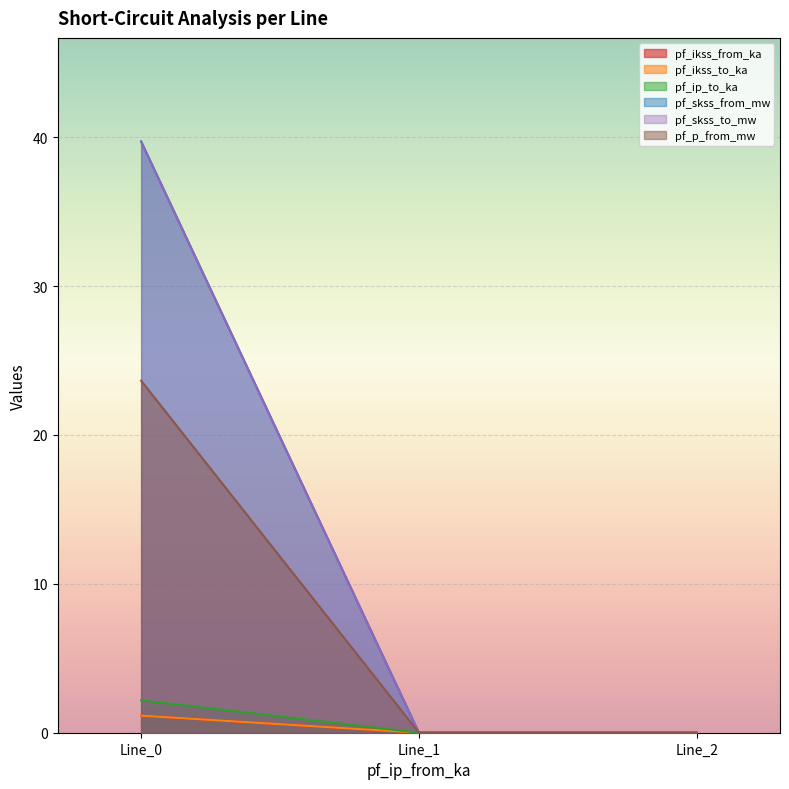

Which series has the largest total across all categories?

pf_skss_from_mw